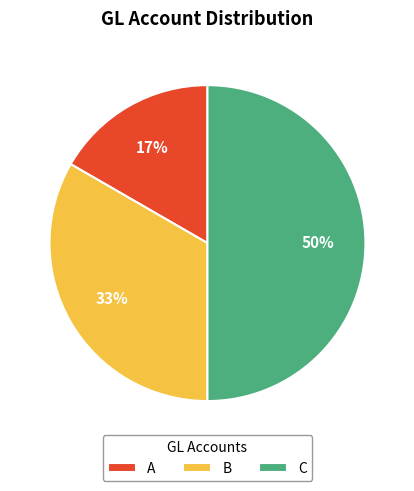

Is B the majority of the pie?

No